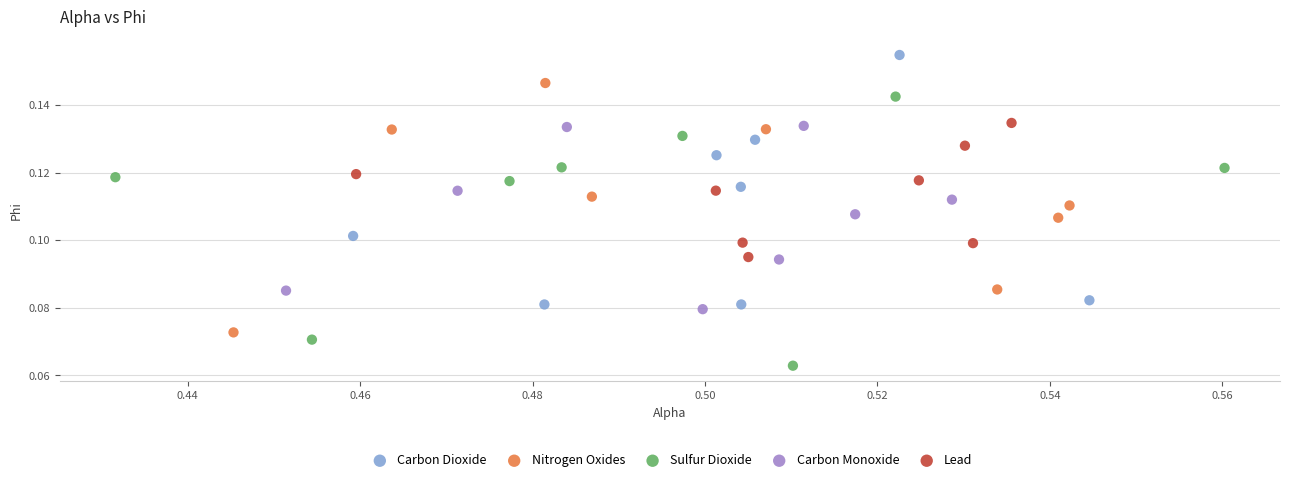

Which series contains the highest Y value?

Carbon Dioxide